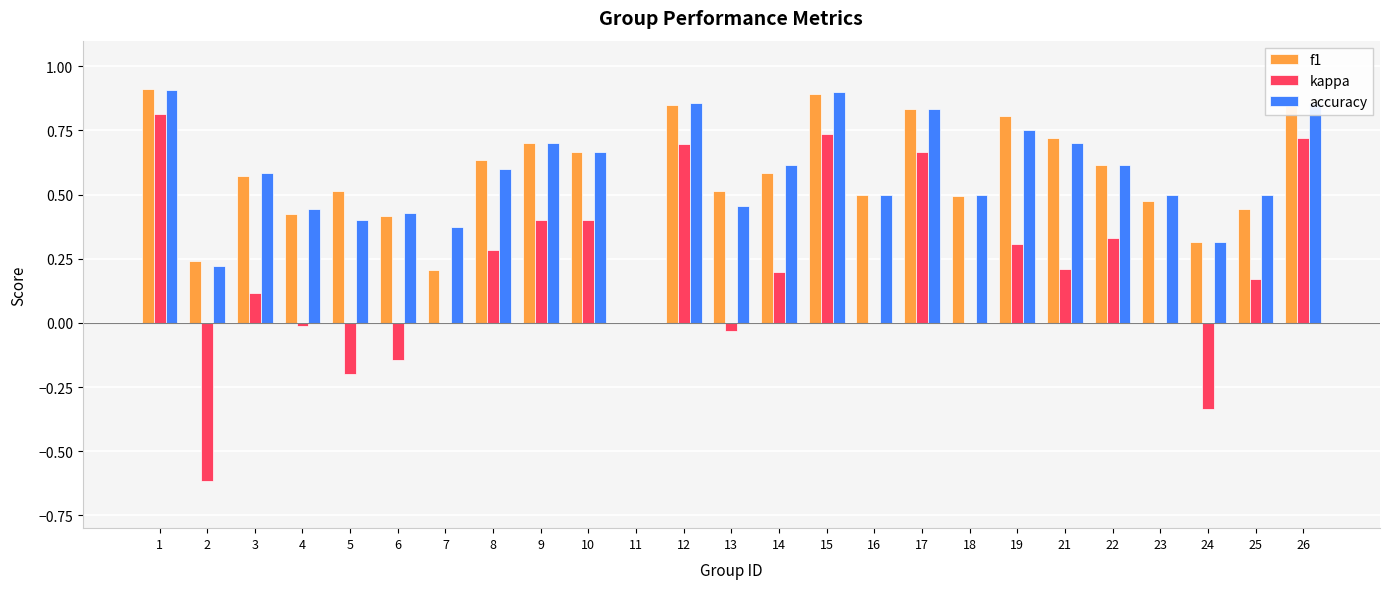

Is the value of kappa at 9 greater than the value of f1 at 5?

No